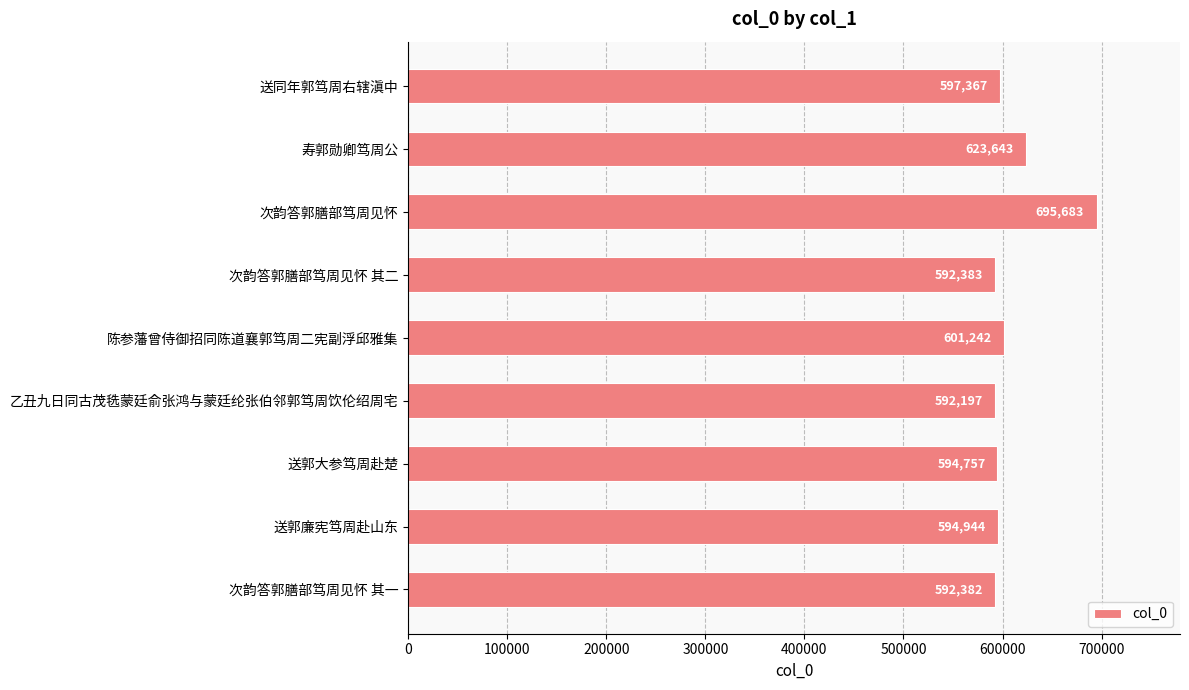

Reading top to bottom, what are all the values shown in this chart?

597367	623643	695683	592383	601242	592197	594757	594944	592382